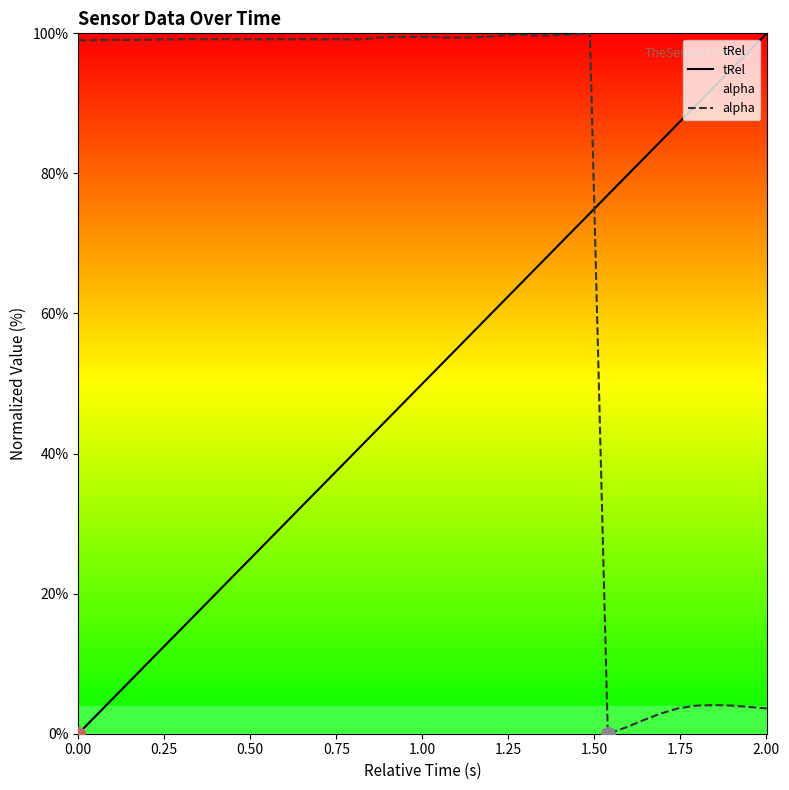

How many lines are shown in the chart?

2